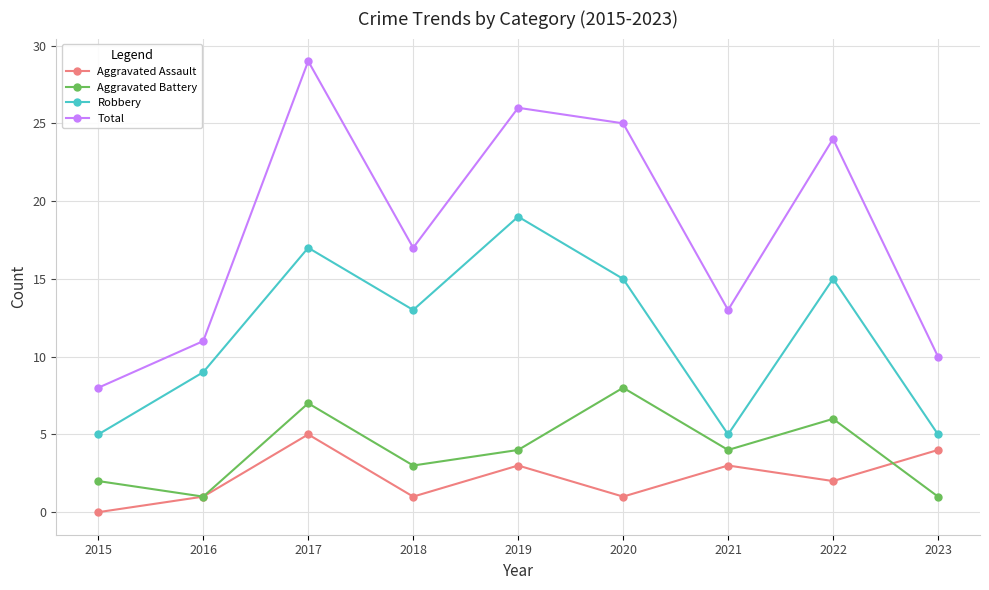

Reading right to left, list all the values displayed in this chart.

Aggravated Assault: 4	2	3	1	3	1	5	1	0
Aggravated Battery: 1	6	4	8	4	3	7	1	2
Robbery: 5	15	5	15	19	13	17	9	5
Total: 10	24	13	25	26	17	29	11	8